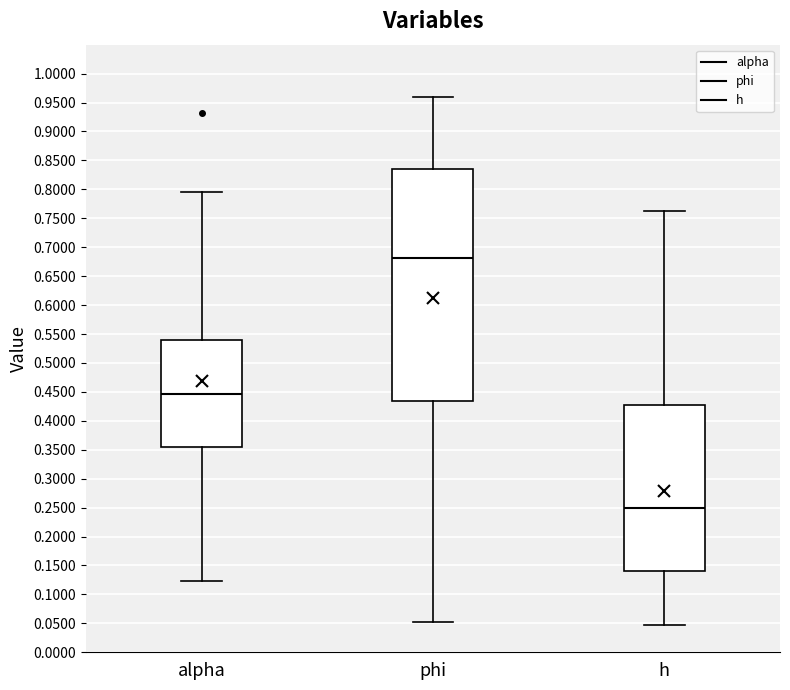

Reading left to right, read every box against the y-axis: the position of its median line, the range the box covers, and the ends of its whiskers. The values are not printed on the chart, so give them approximately, as read against the axis.

alpha: median 0.445, box 0.355 to 0.540, whiskers 0.125 to 0.795
phi: median 0.680, box 0.435 to 0.835, whiskers 0.055 to 0.960
h: median 0.250, box 0.140 to 0.425, whiskers 0.045 to 0.765